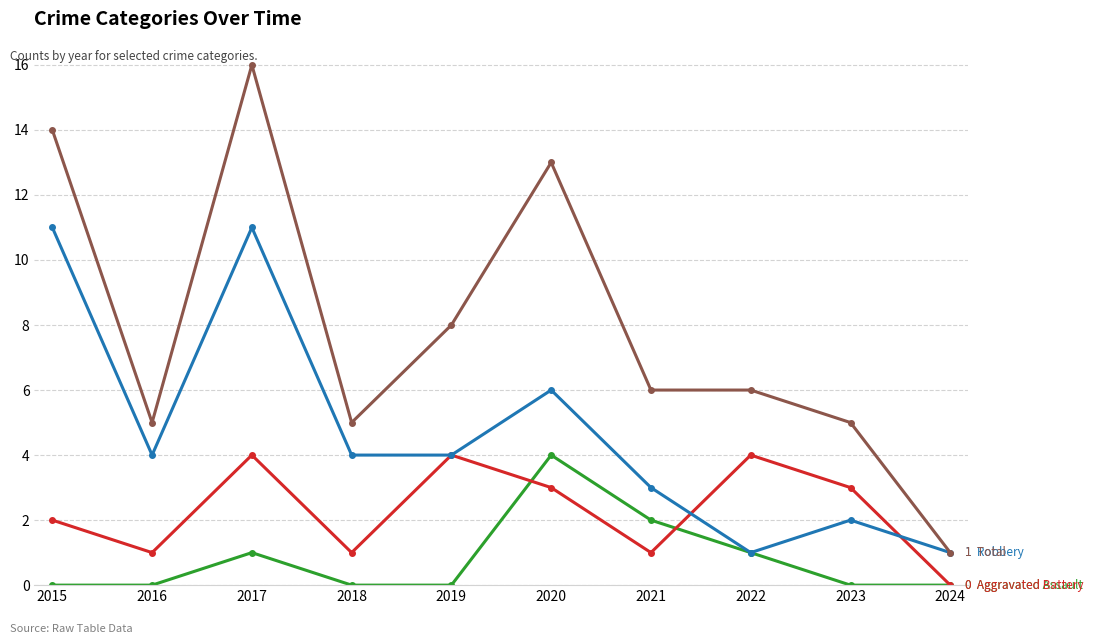

At which category is the sum across all series the highest?

2017